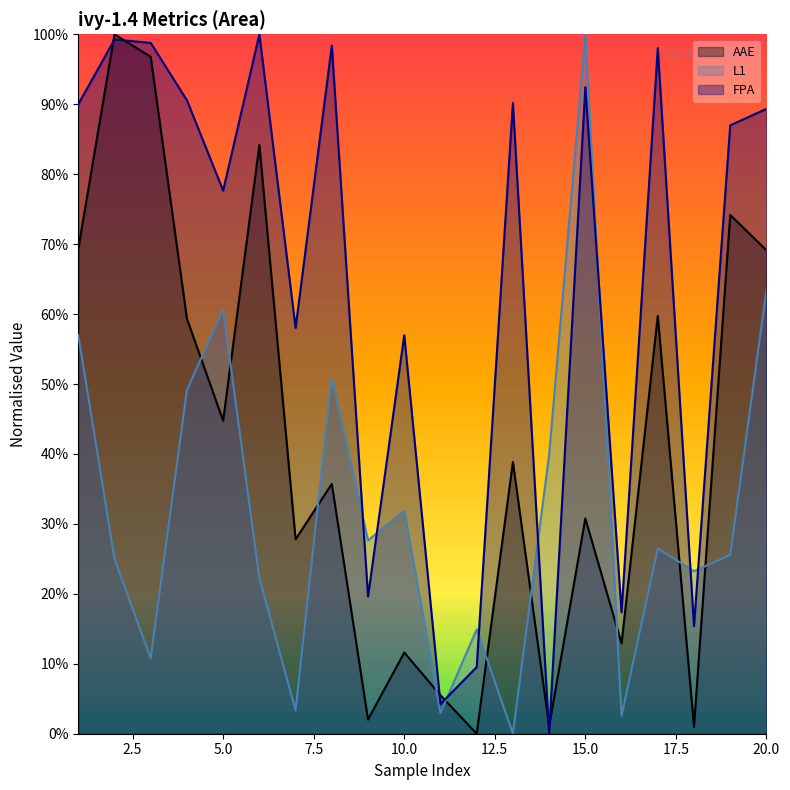

True or false: FPA and L1 intersect in this chart.

True